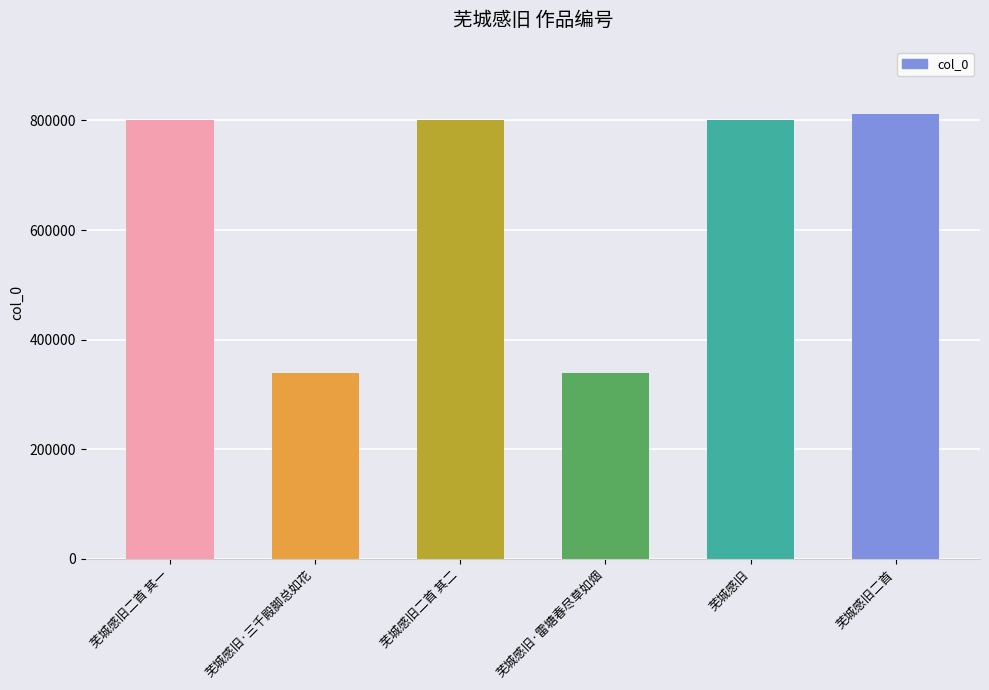

What is the average value?

648642